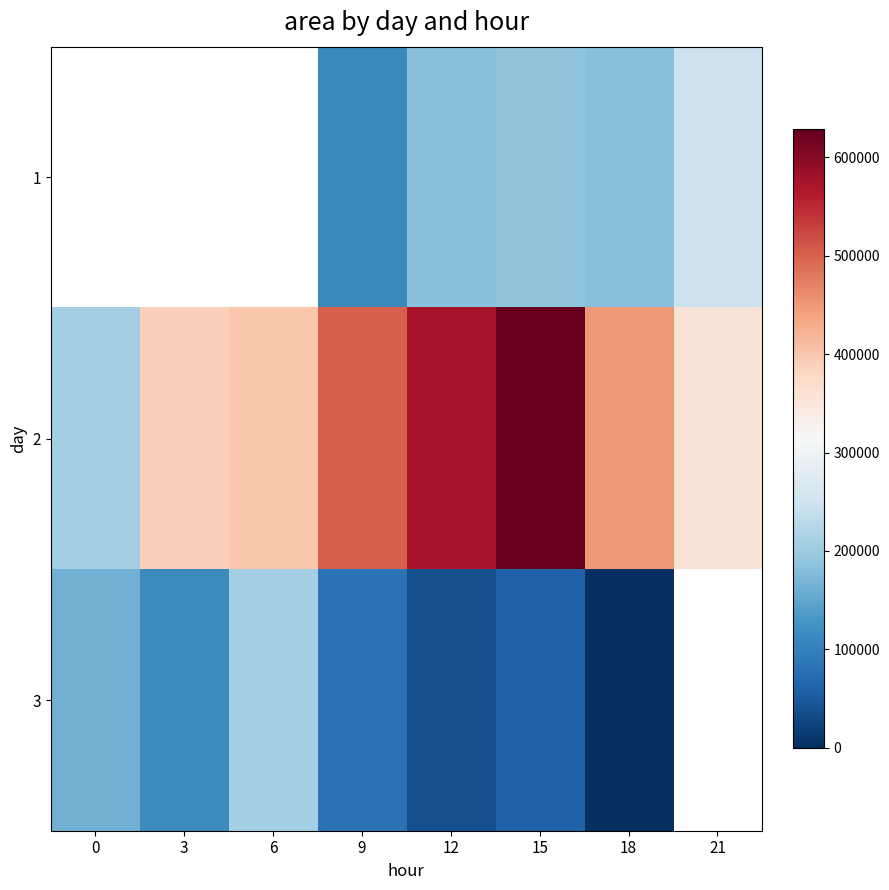

How many positive values does the 1 series have?

5